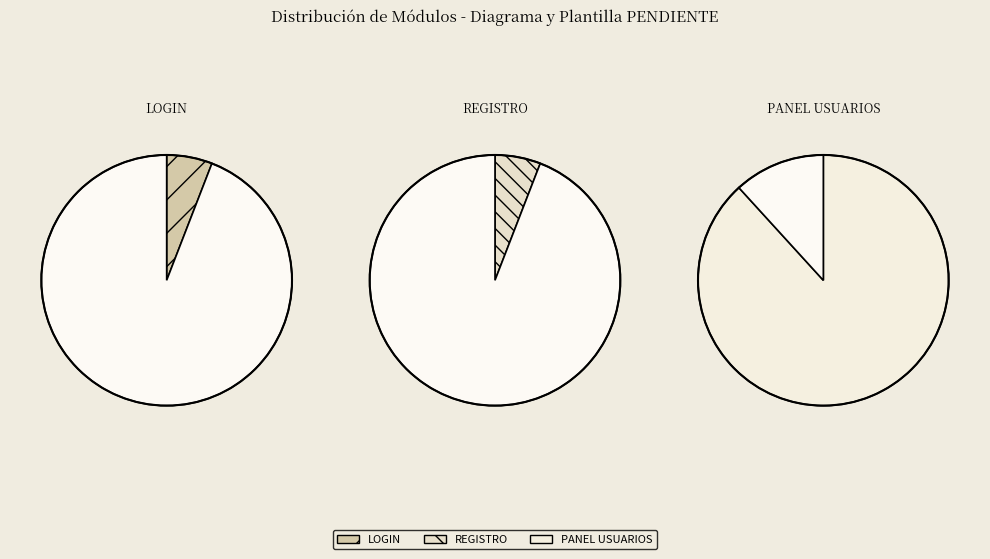

To the nearest percent, what is the difference between the largest and smallest slice percentages?

82%